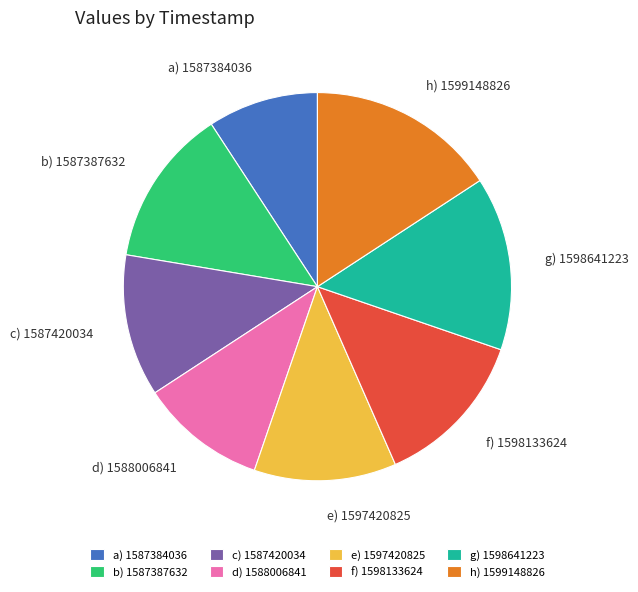

Combined, do c) 1587420034 and g) 1598641223 account for over 50%?

No